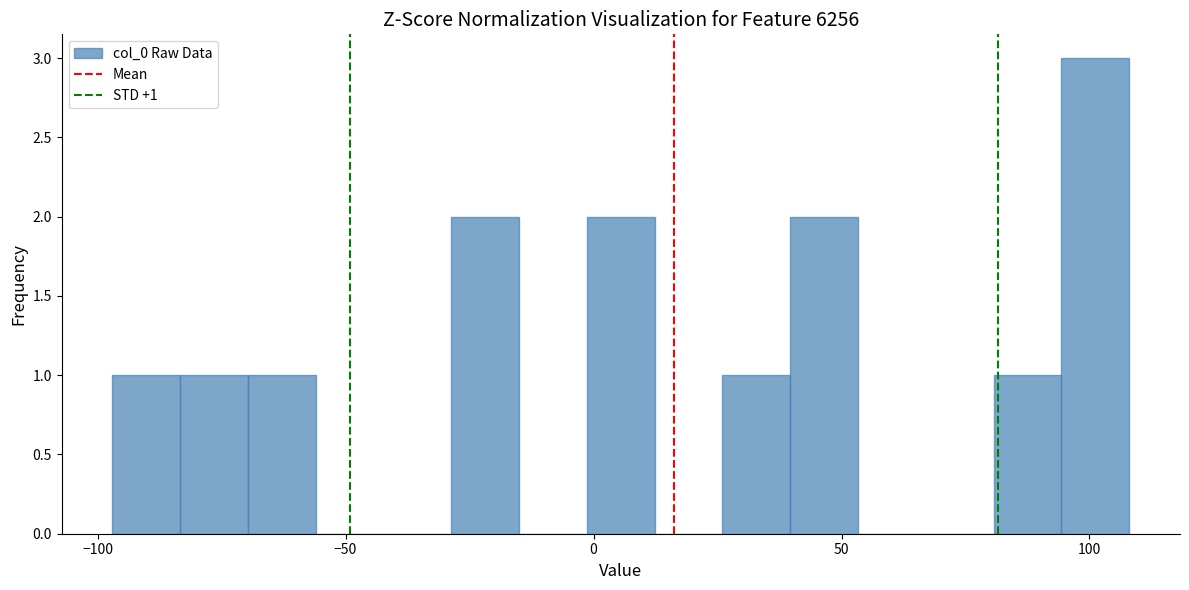

Read against the x-axis, roughly where is the centre of the tallest bar?

100